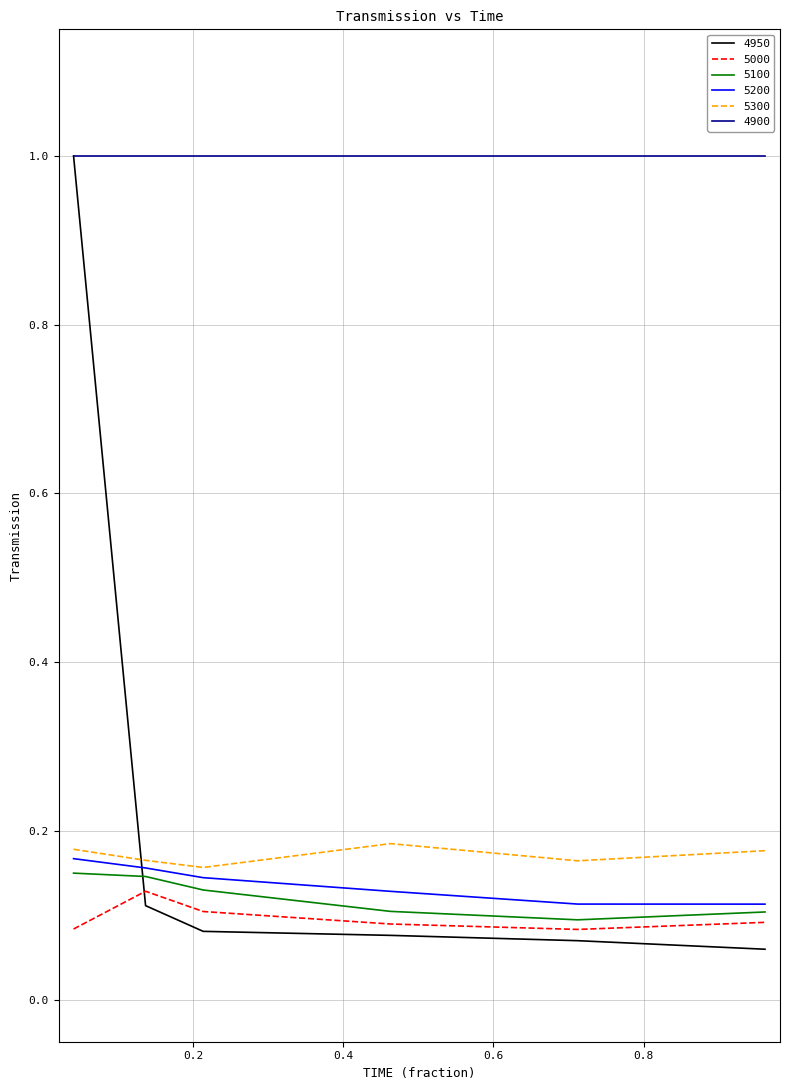

What are all the series names shown in the legend?

4950, 5000, 5100, 5200, 5300, 4900